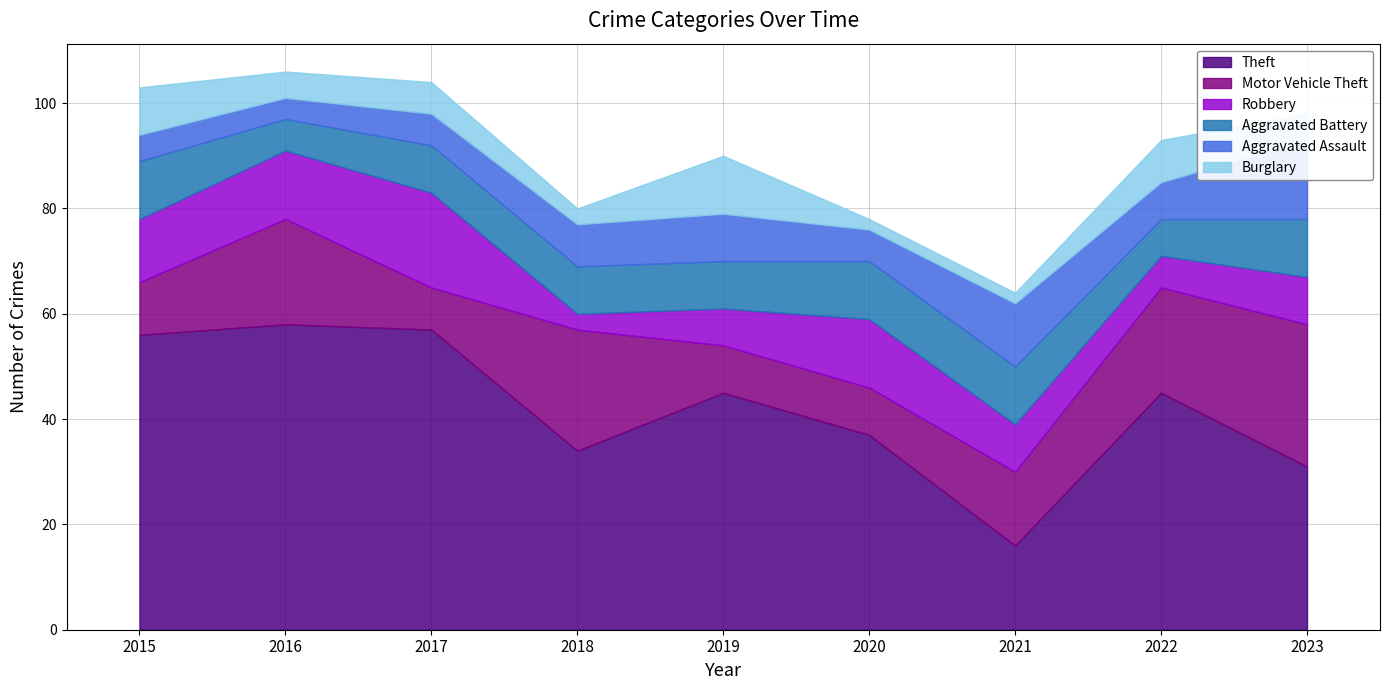

At how many categories does at least one series exceed 22?

8